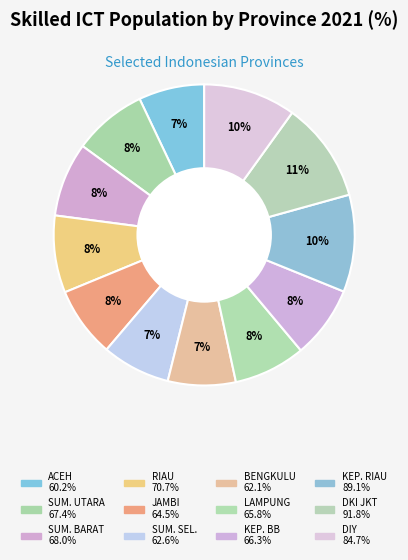

How many segments does this pie chart have?

12